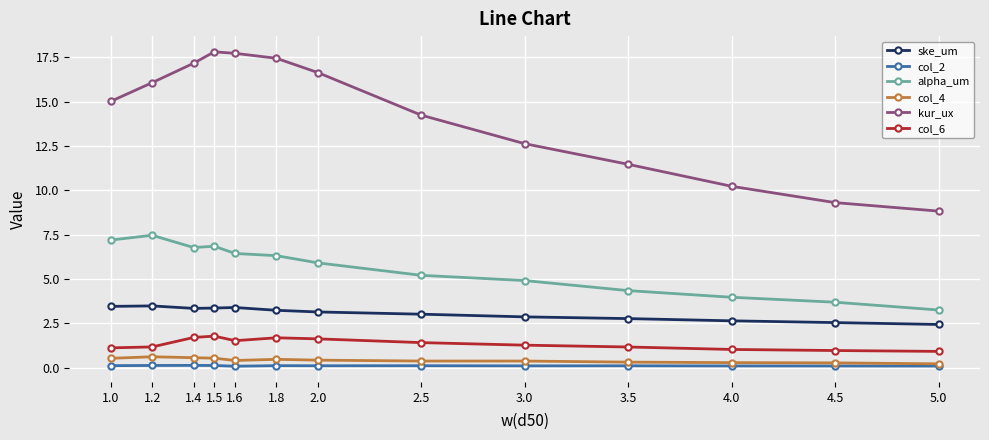

True or false: col_2 has more than 0 interior local peaks.

True